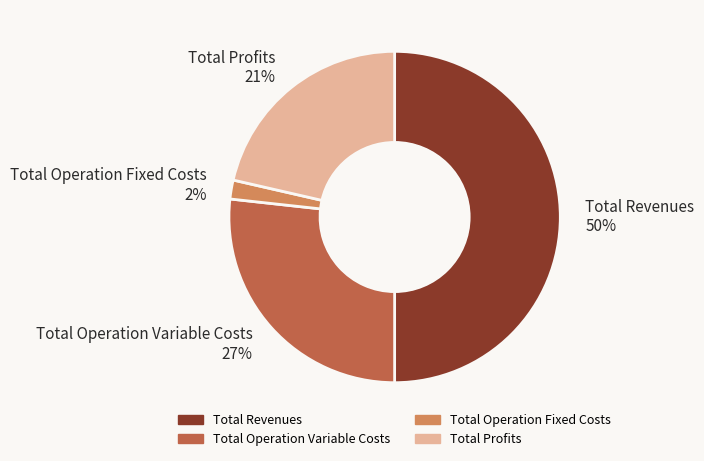

To the nearest percent, what is the difference between the largest and smallest slice percentages?

48%